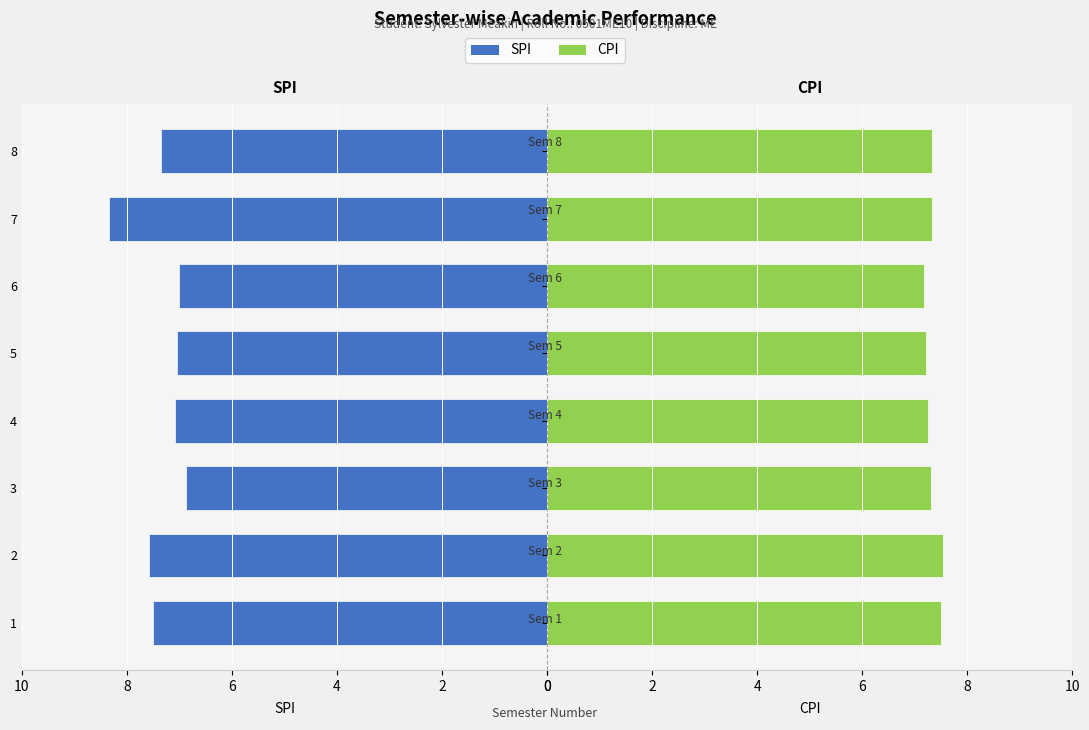

Rank the series at 4 from lowest to highest value.

SPI, CPI